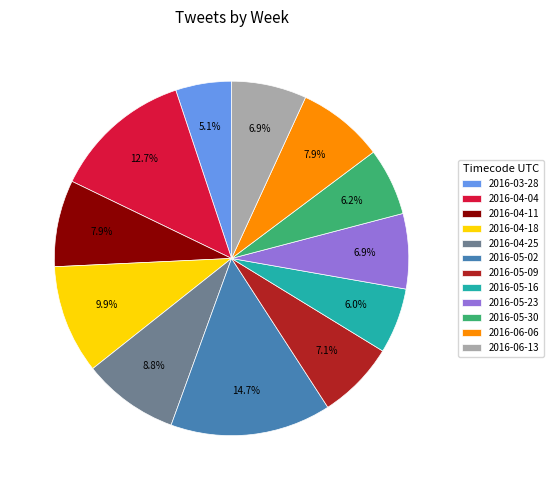

What percentage is NOT represented by 2016-05-16?

94.0%